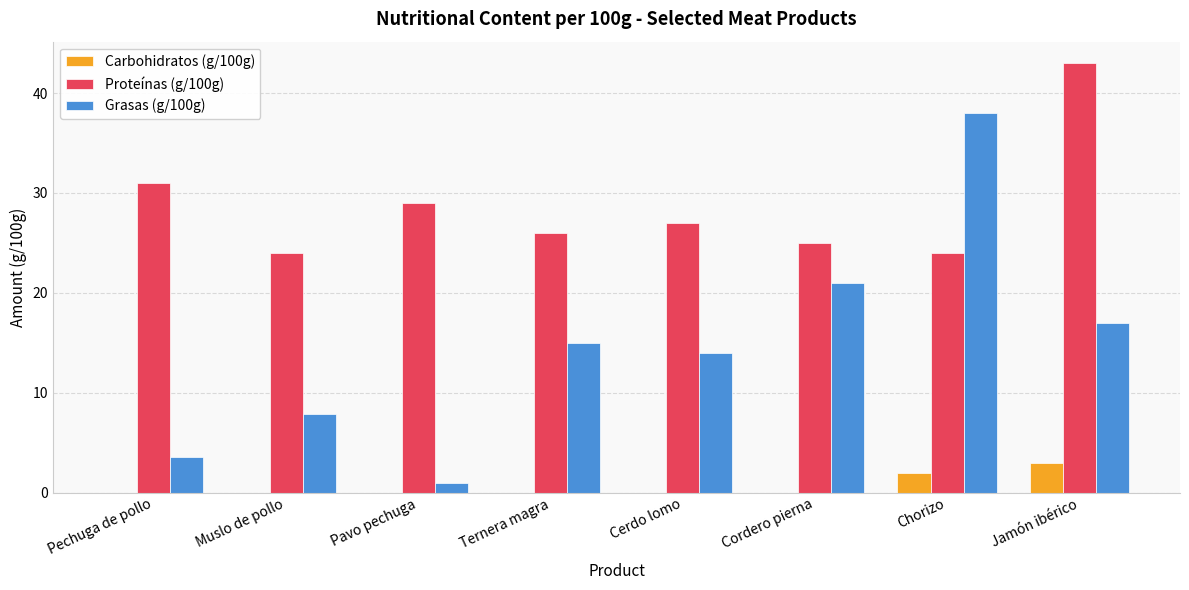

The value of Proteínas (g/100g) at Jamón ibérico is 43.0. True or false?

True